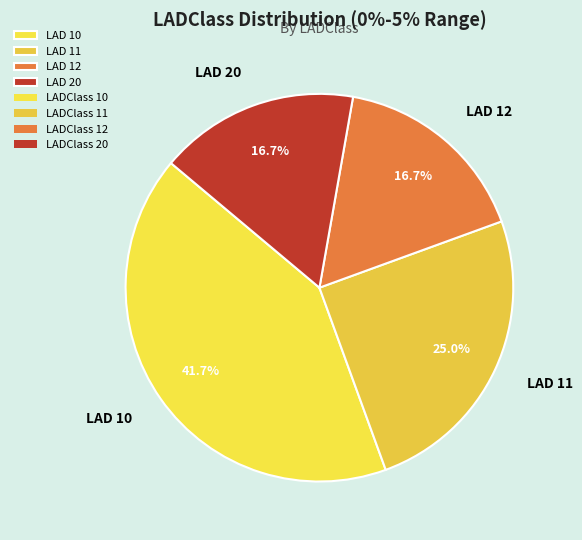

Is there a majority slice in this chart?

No